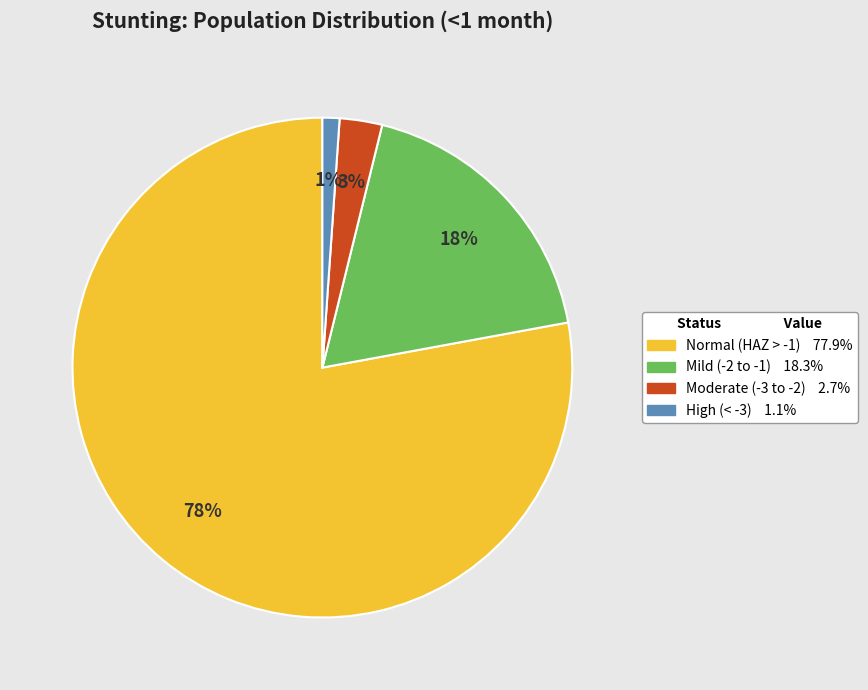

To the nearest percent, what is the average slice percentage?

25%